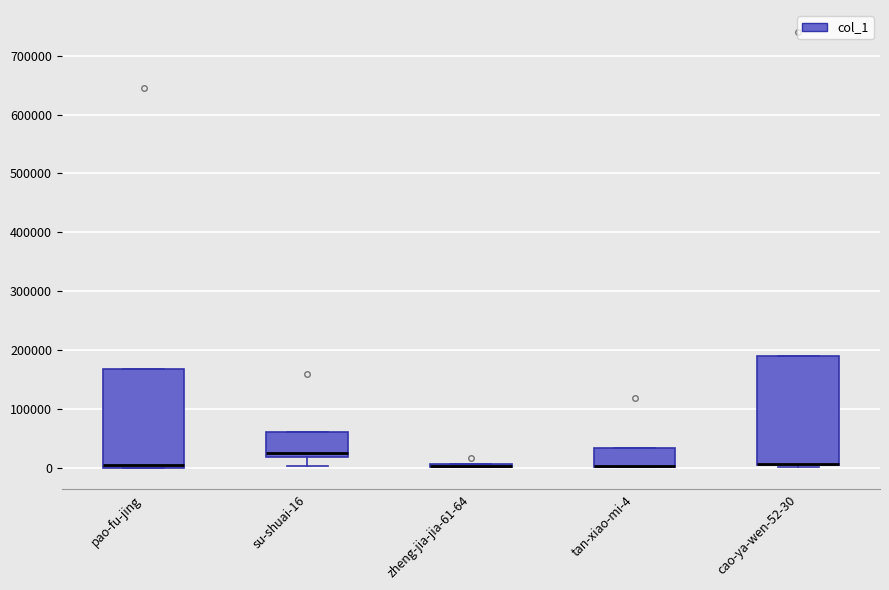

Where does the lower whisker of the box for su-shuai-16 end on the y-axis? The values are not printed on the chart, so give them approximately, as read against the axis.

0